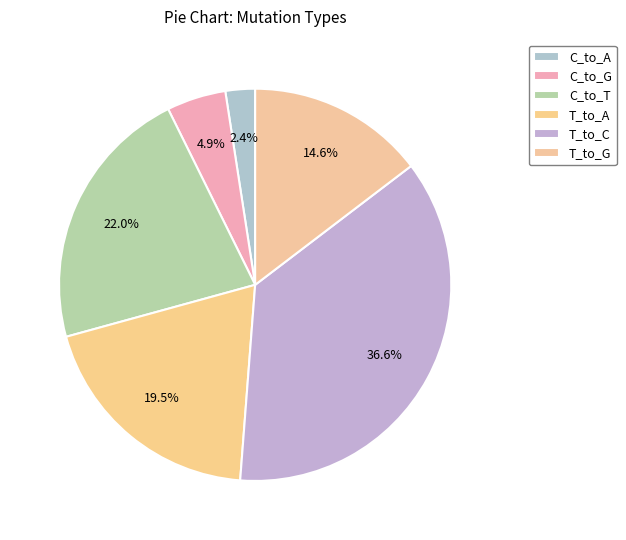

Is there any slice that represents more than half of the pie?

No